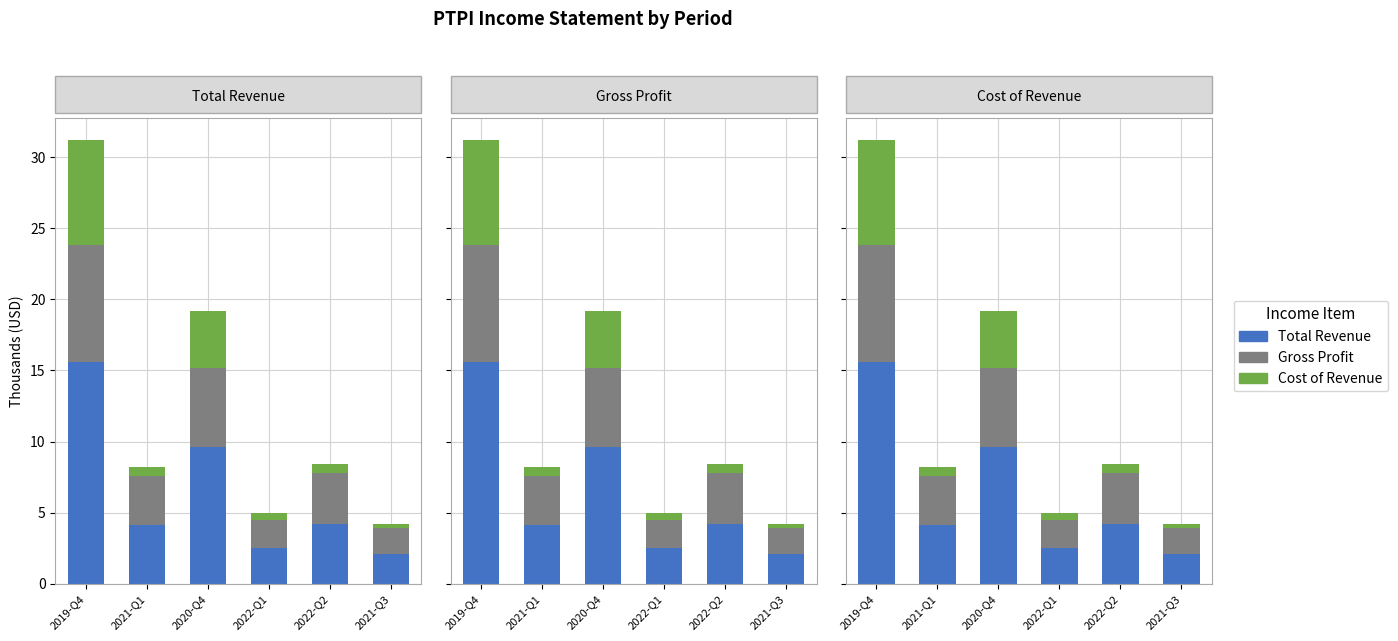

What position from the left is 2022-Q1?

4